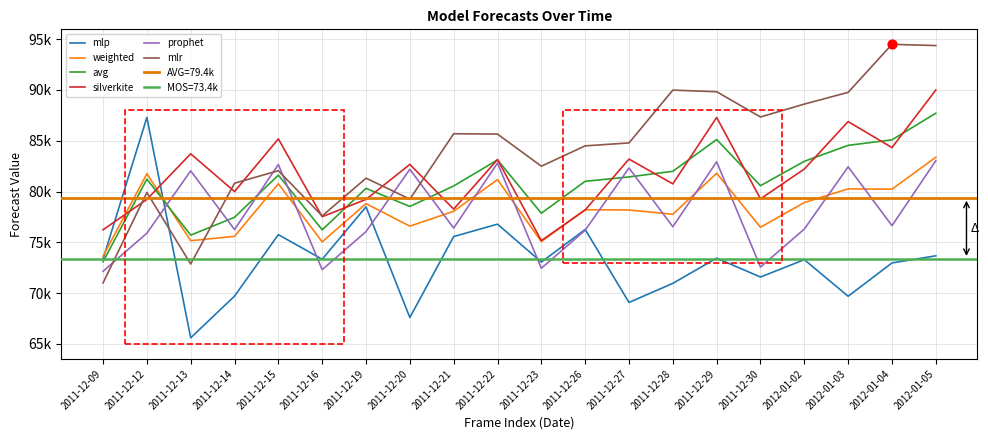

Is the value of silverkite at 2011-12-29 greater than the value of mlr at 2012-01-04?

No